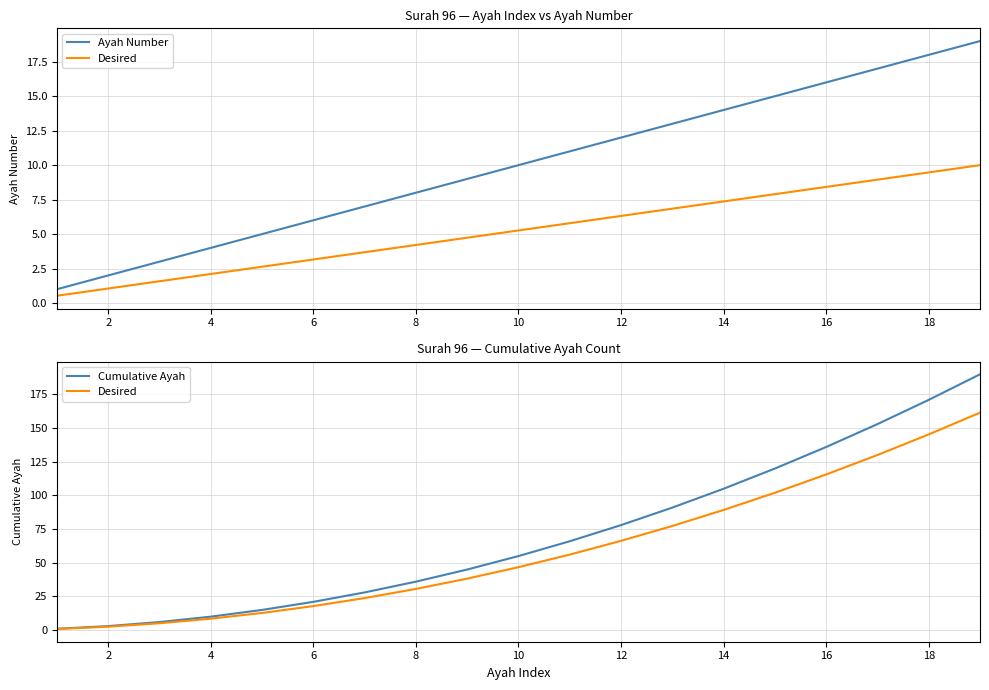

What is the maximum value for Cumulative Ayah?

190.0